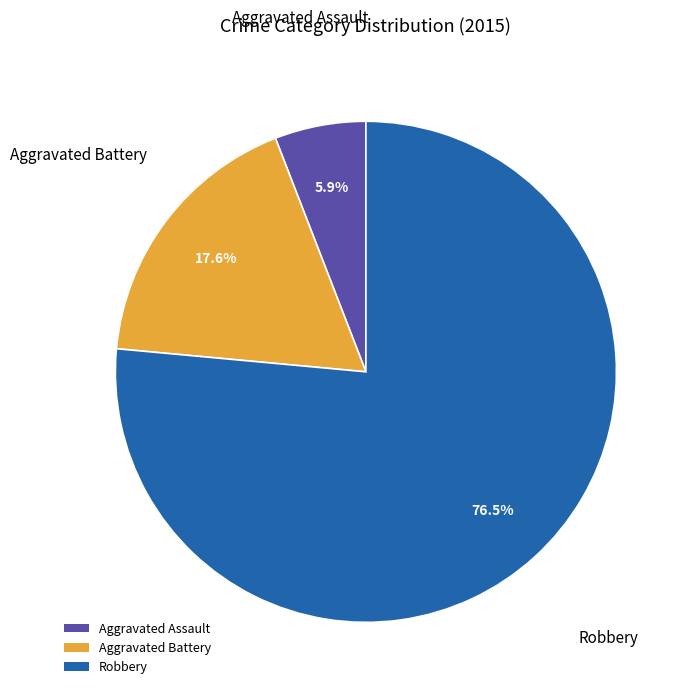

Which has a higher value, Aggravated Assault or Robbery?

Robbery